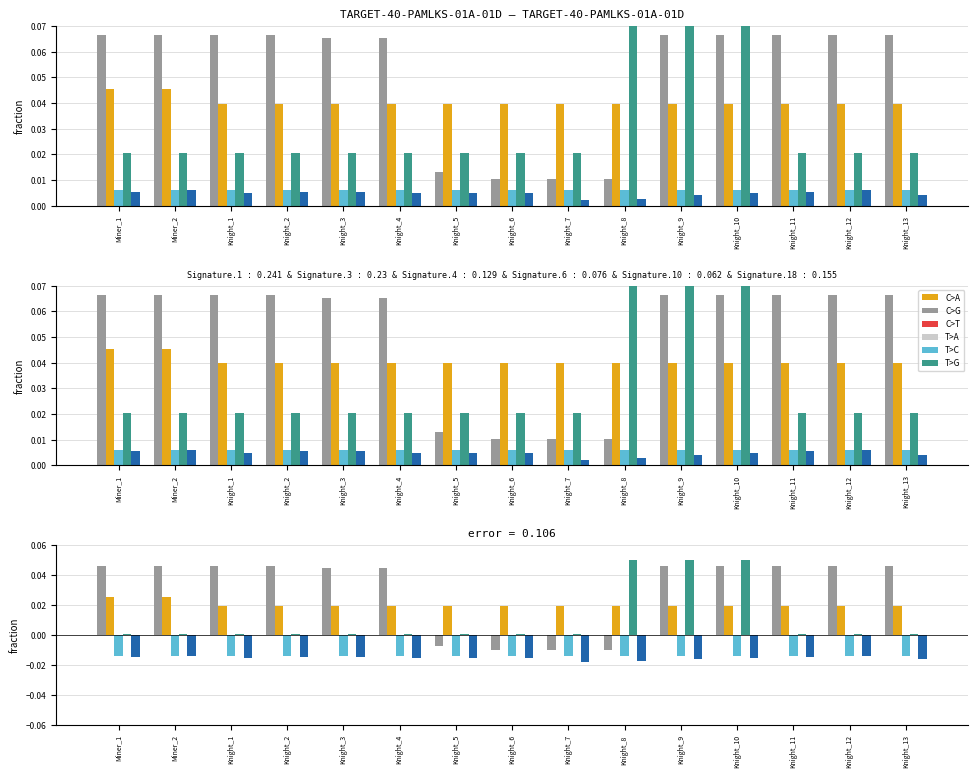

What is the difference between the highest and lowest values at Knight_11?

0.1